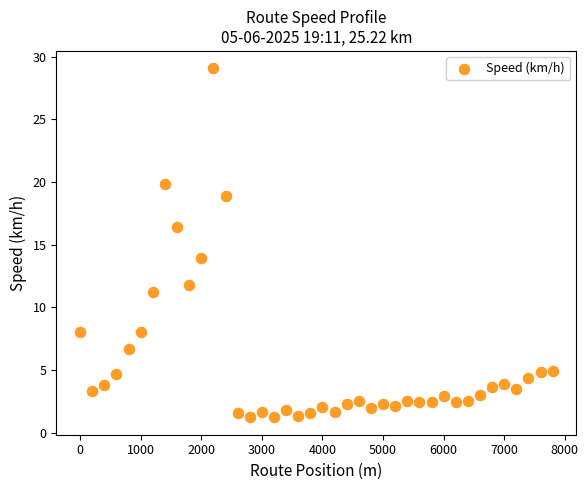

What Y value in the scatter plot is closest to 15?

13.9